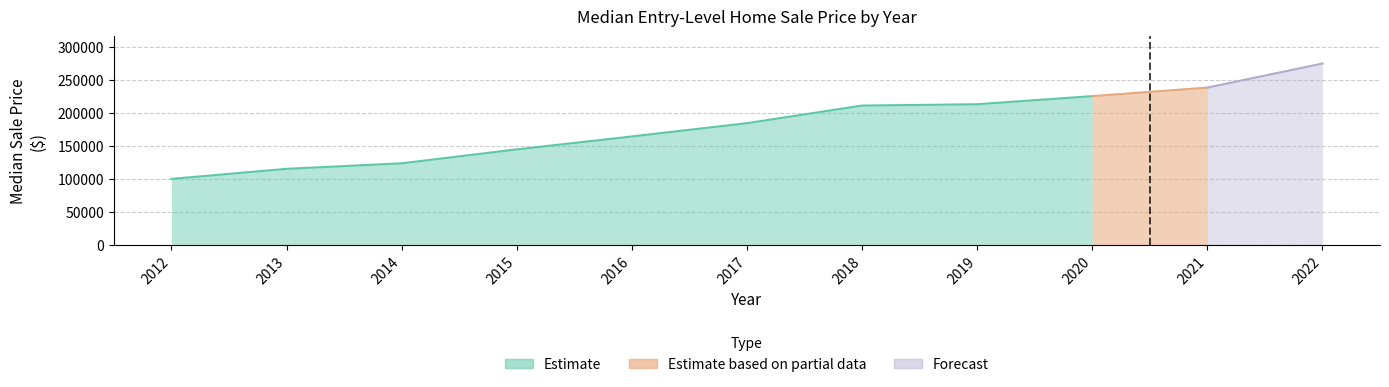

True or false: the data has more than 1 interior local peaks.

False